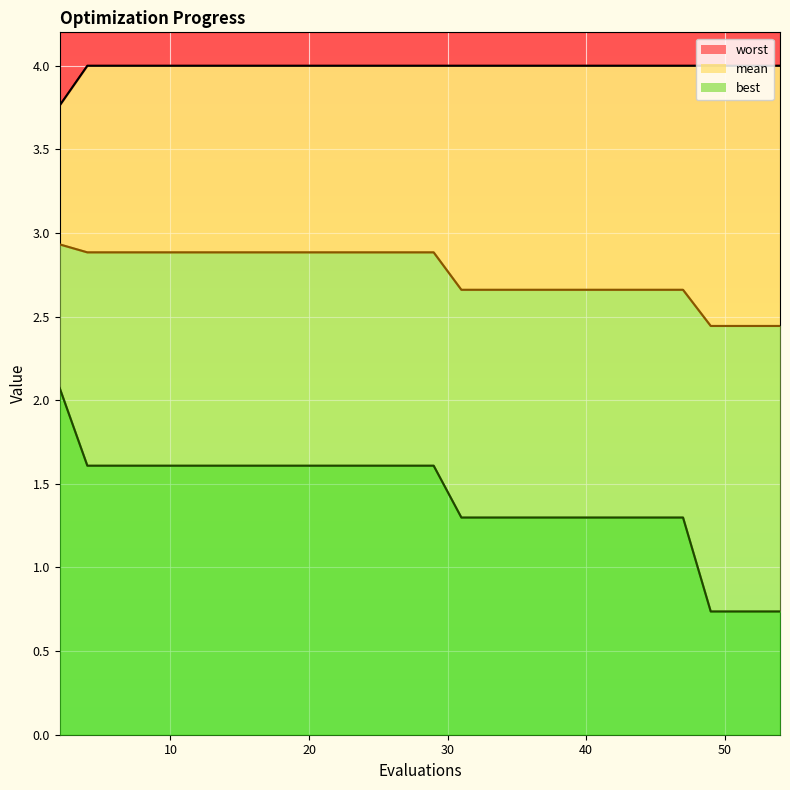

Rank the series at 29 from highest to lowest value.

worst, mean, best